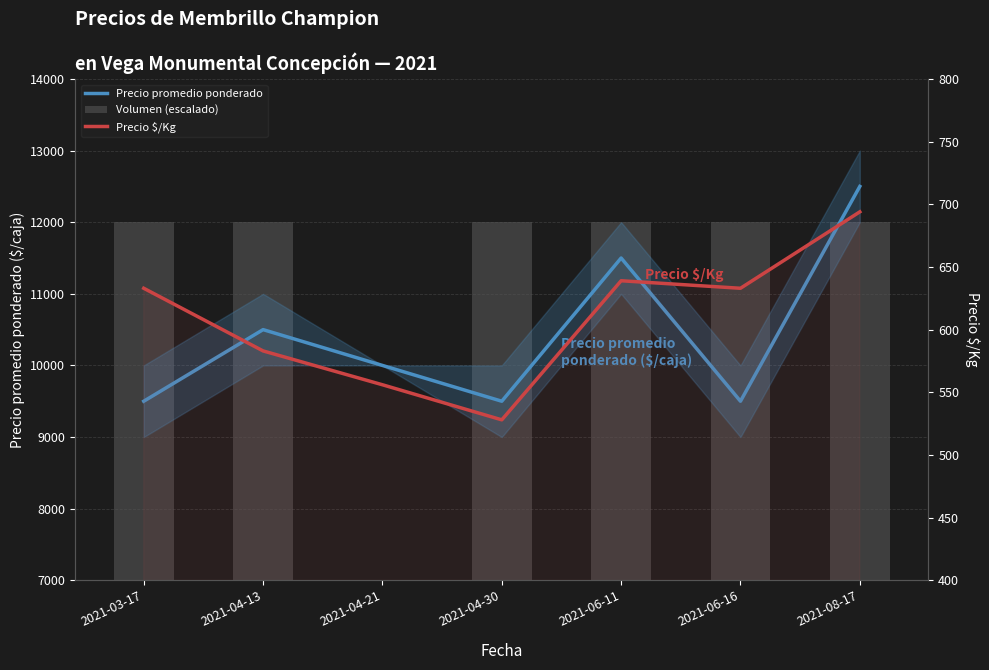

How many values in the Volumen (escalado) series are below 12000?

1